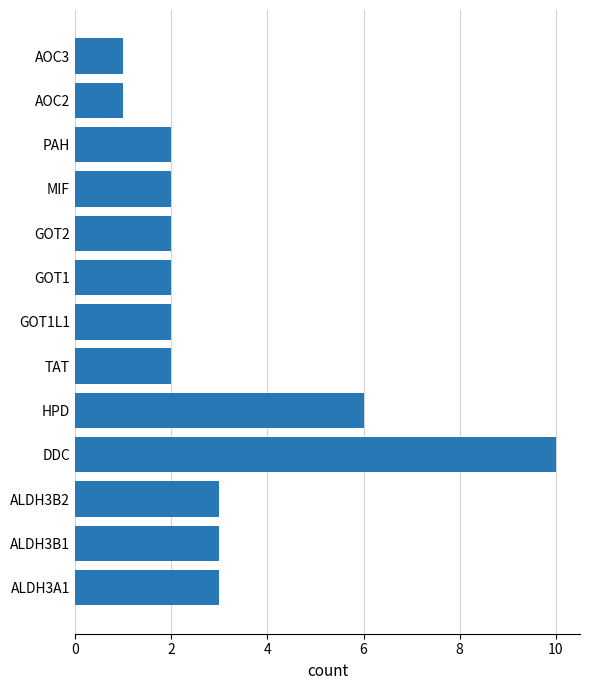

What is the change in value from DDC to AOC2?

-9